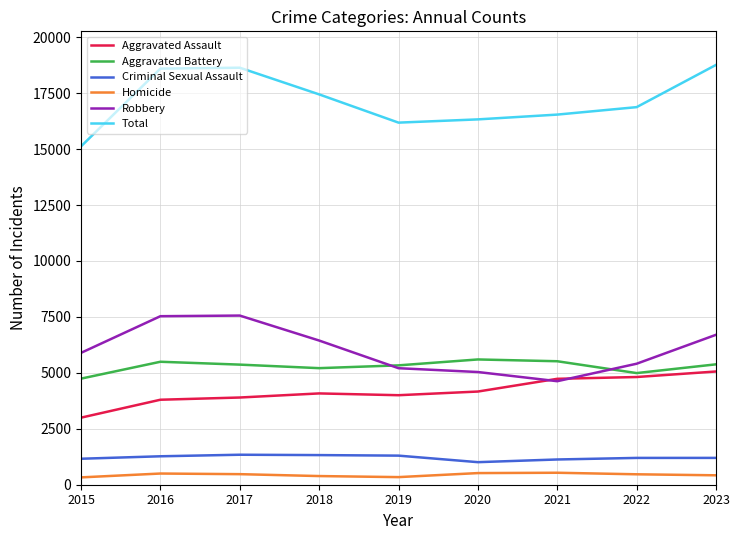

True or false: Robbery and Criminal Sexual Assault cross at least once.

False